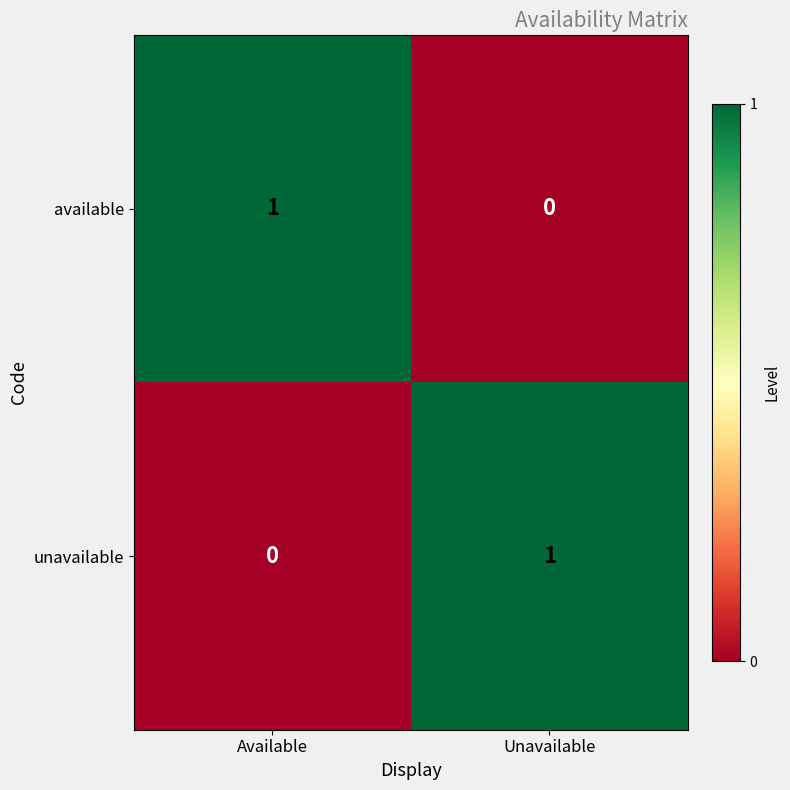

Is it true that available equals 0 at Available?

False